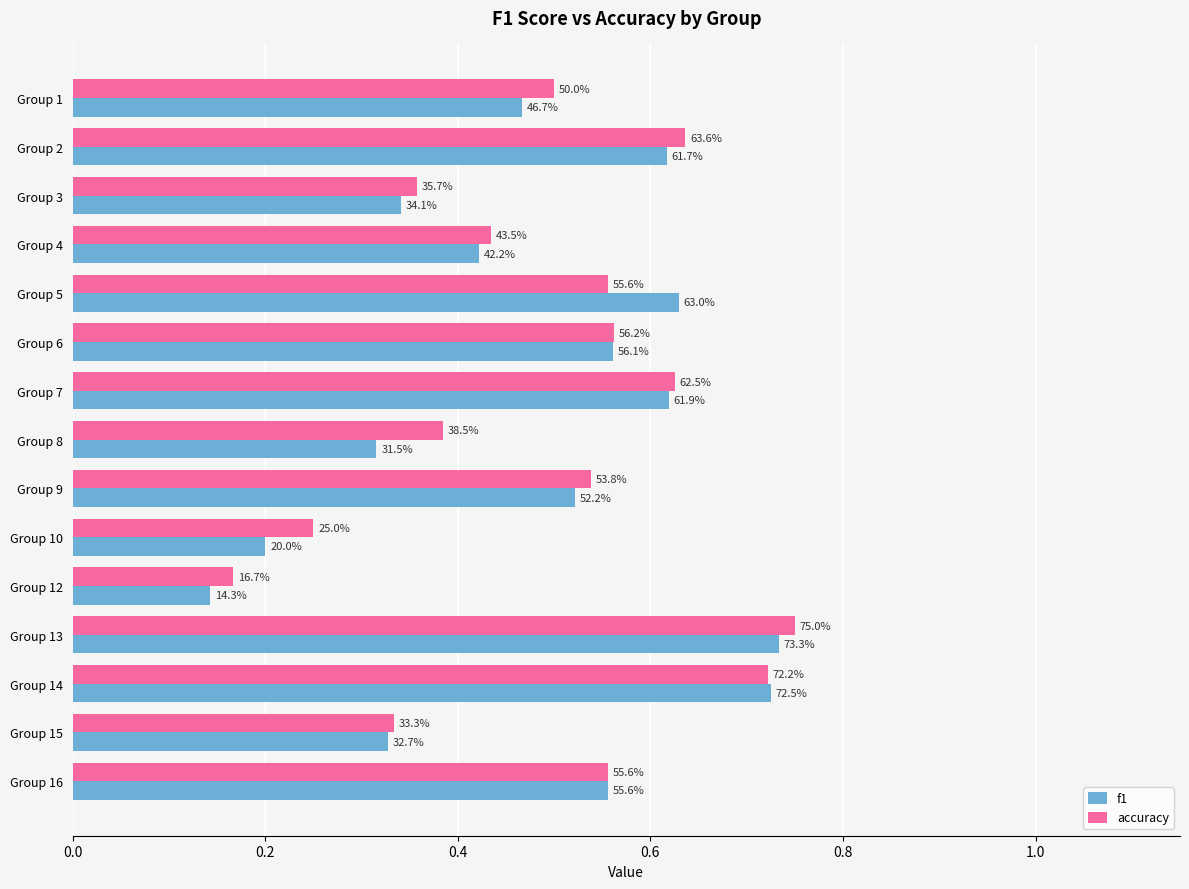

Rank the series by their maximum value, from highest to lowest.

accuracy, f1